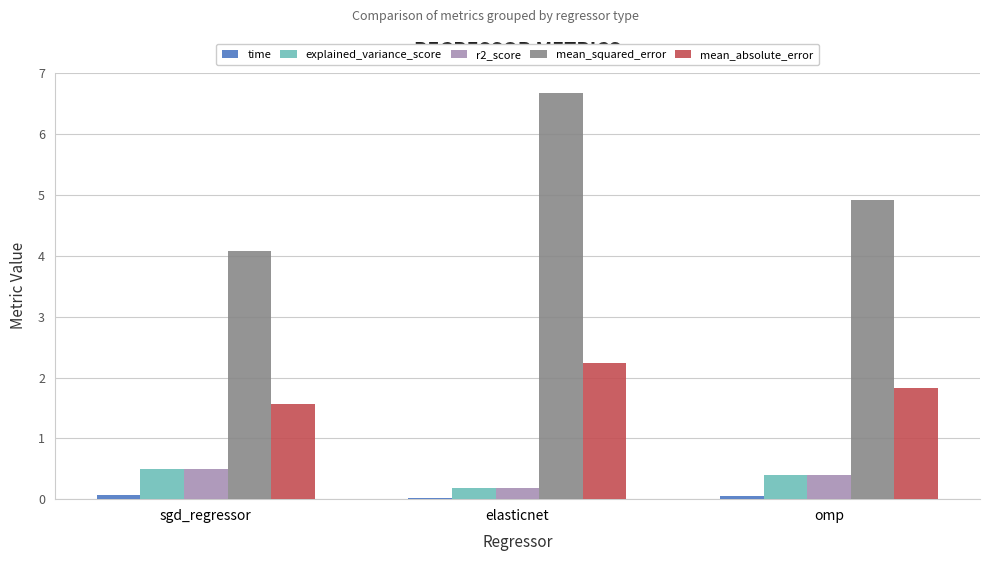

The mean_squared_error series shows 5.9 at sgd_regressor. True or false?

False